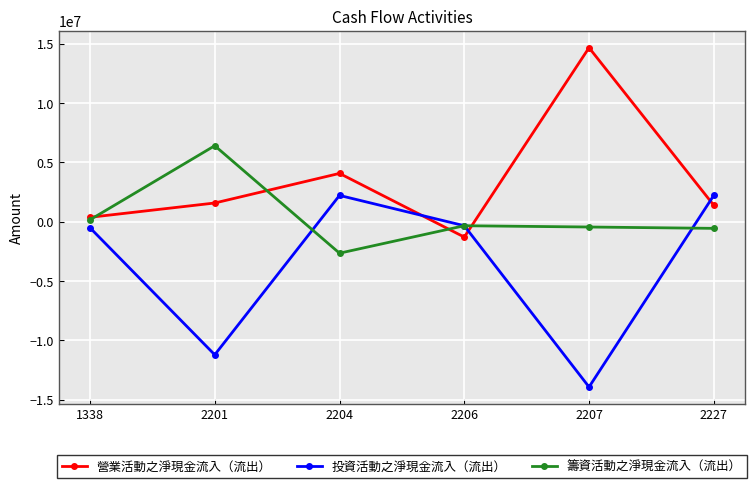

What is the spread (max minus min) of values at 2227?

2784746